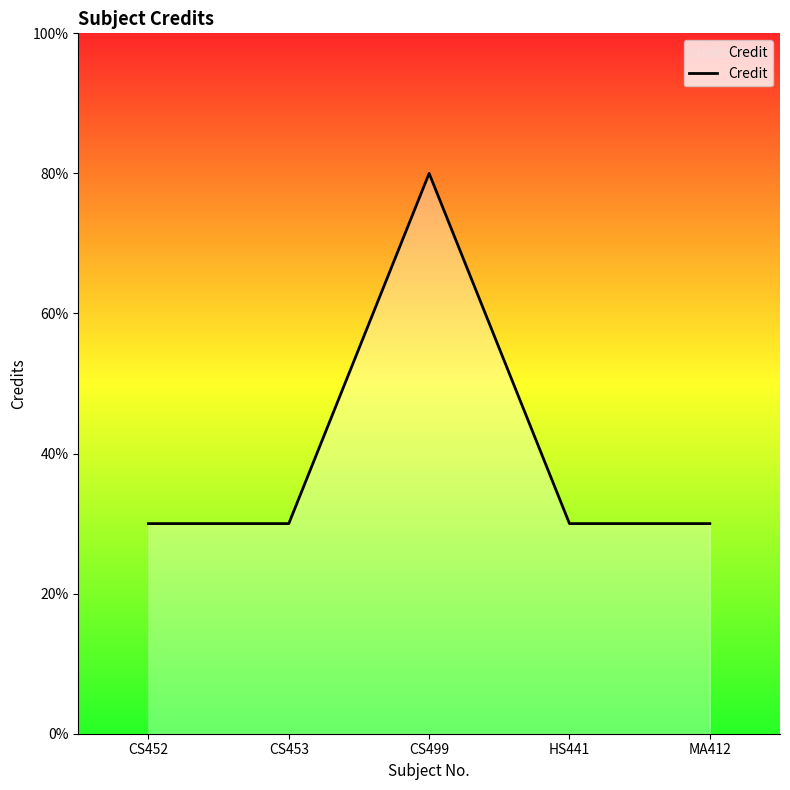

Is this an area chart (filled region under the line)?

Yes